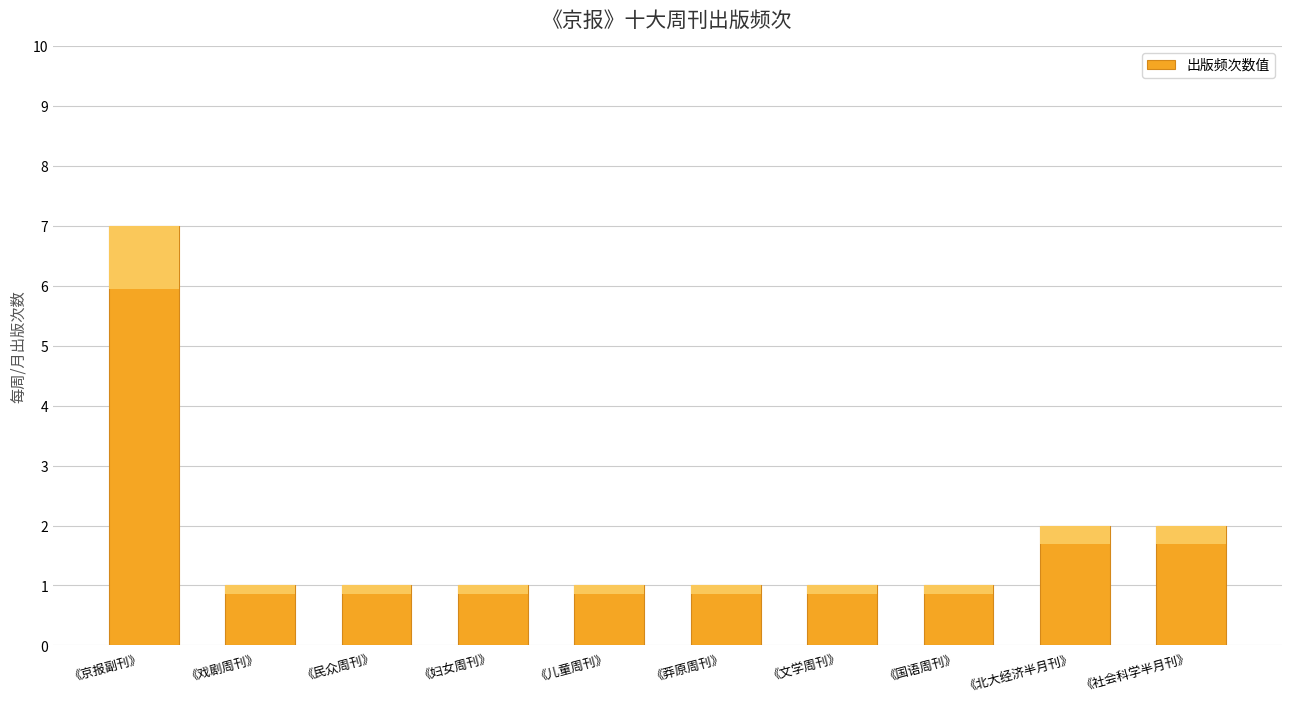

What value does the data have at 《北大经济半月刊》?

2